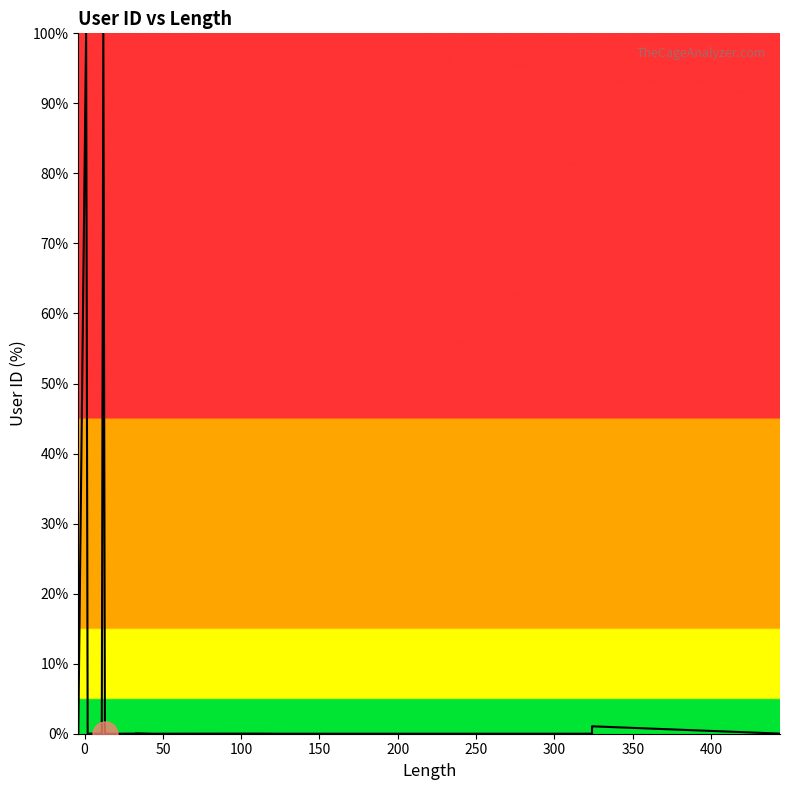

How many data points are above 0?

17